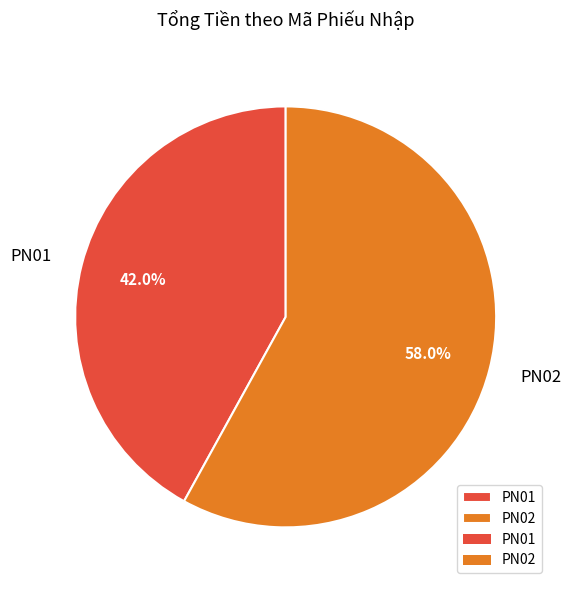

True or false: PN01 accounts for 42% of the total.

True